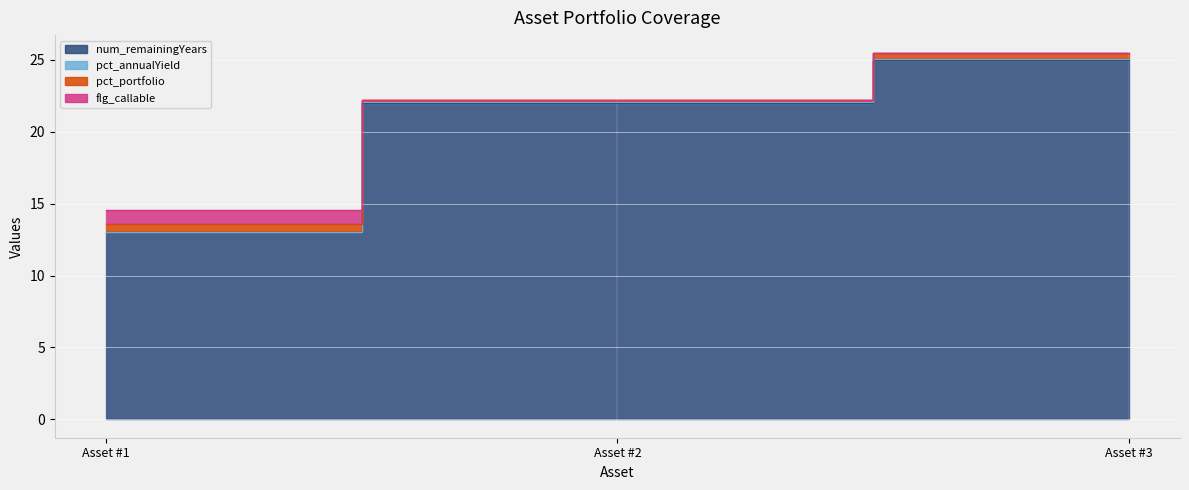

List the labels in order of num_remainingYears value, smallest first.

Asset #1, Asset #2, Asset #3